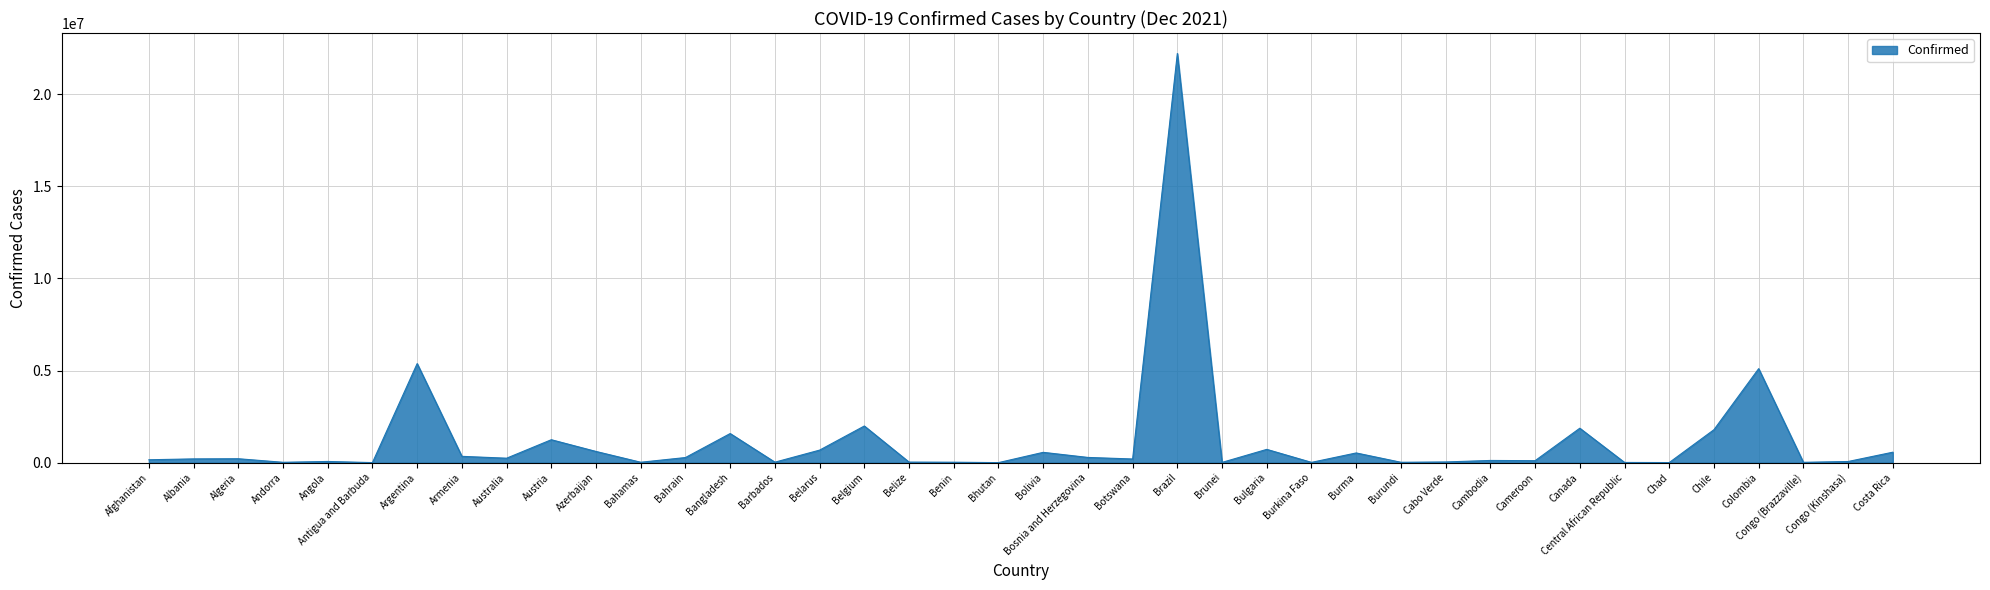

The value at Chile is 812729. True or false?

False